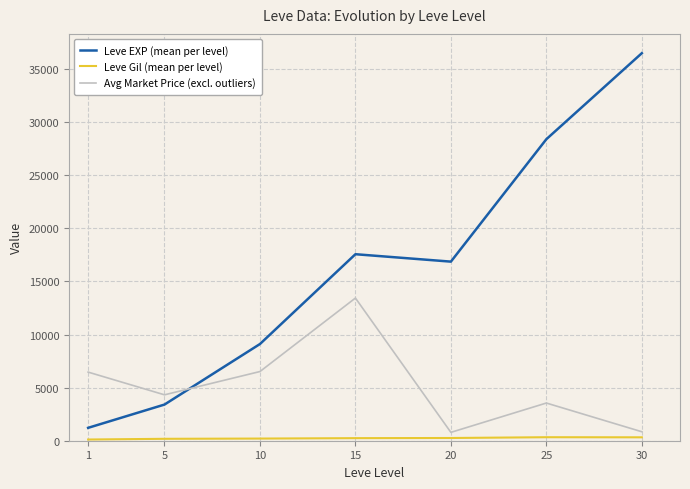

After their last crossing, which series has the higher values: Leve EXP (mean per level) or Avg Market Price (excl. outliers)?

Leve EXP (mean per level)